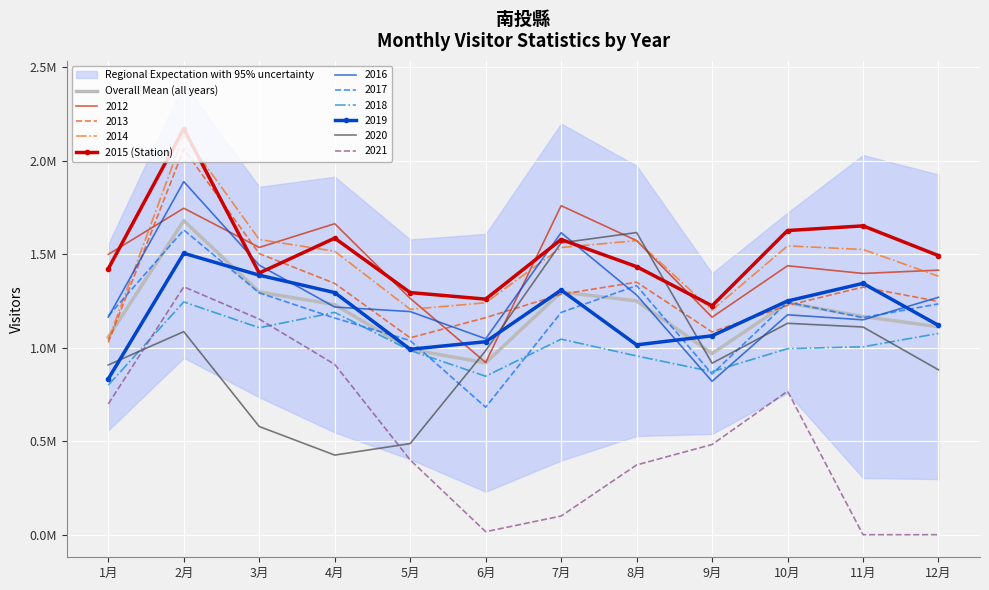

At which label does 2015 (Station) first exceed 1492414?

2月